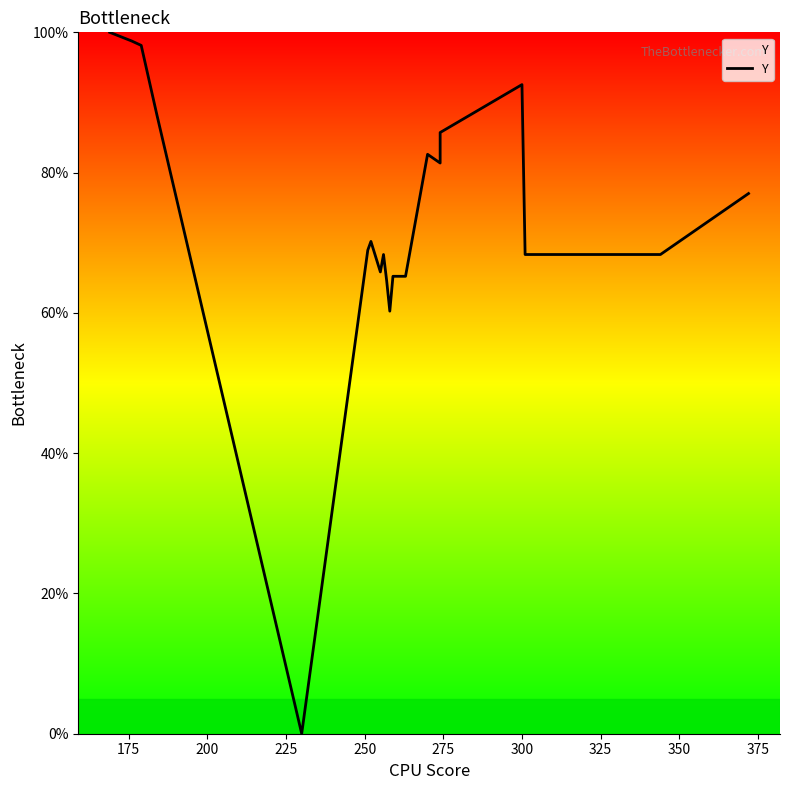

The chart shows a value of 92.5 at 400. True or false?

False